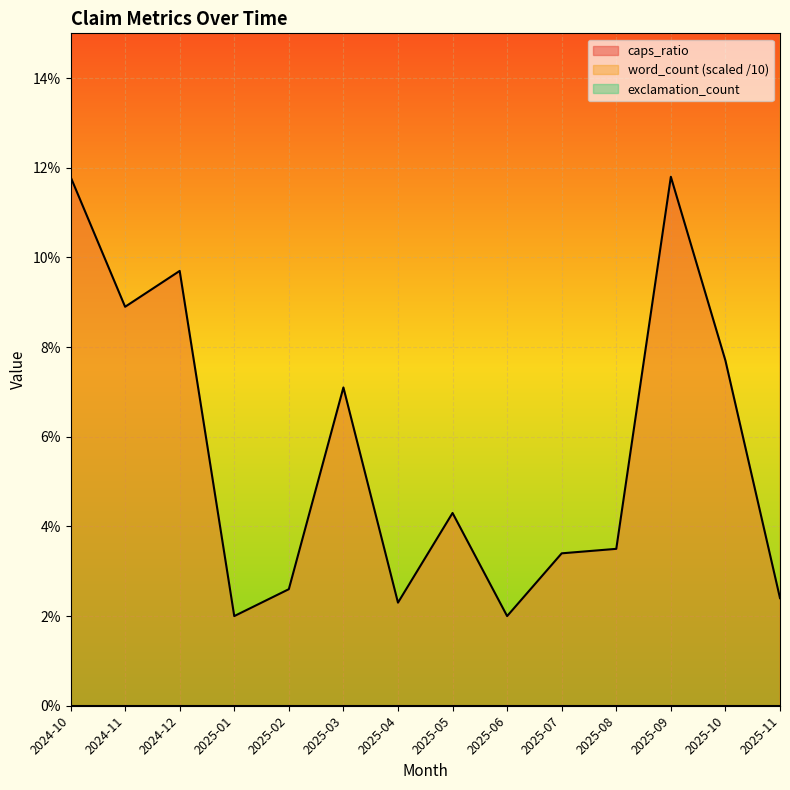

What is the label of the 10th point from the right?

2025-02